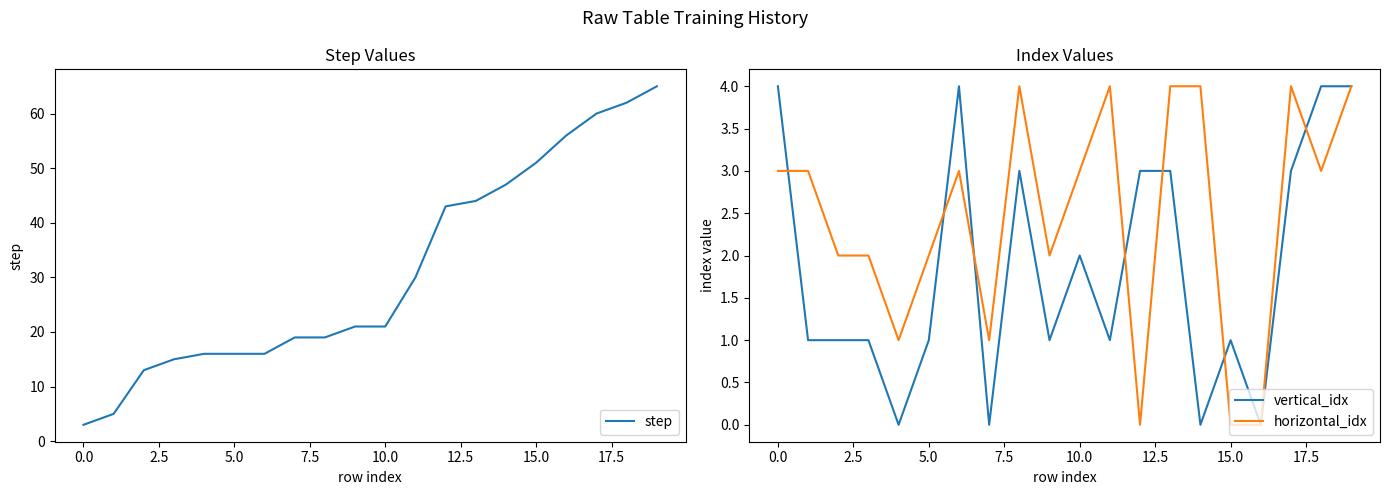

Where does the step series first go above 21?

11